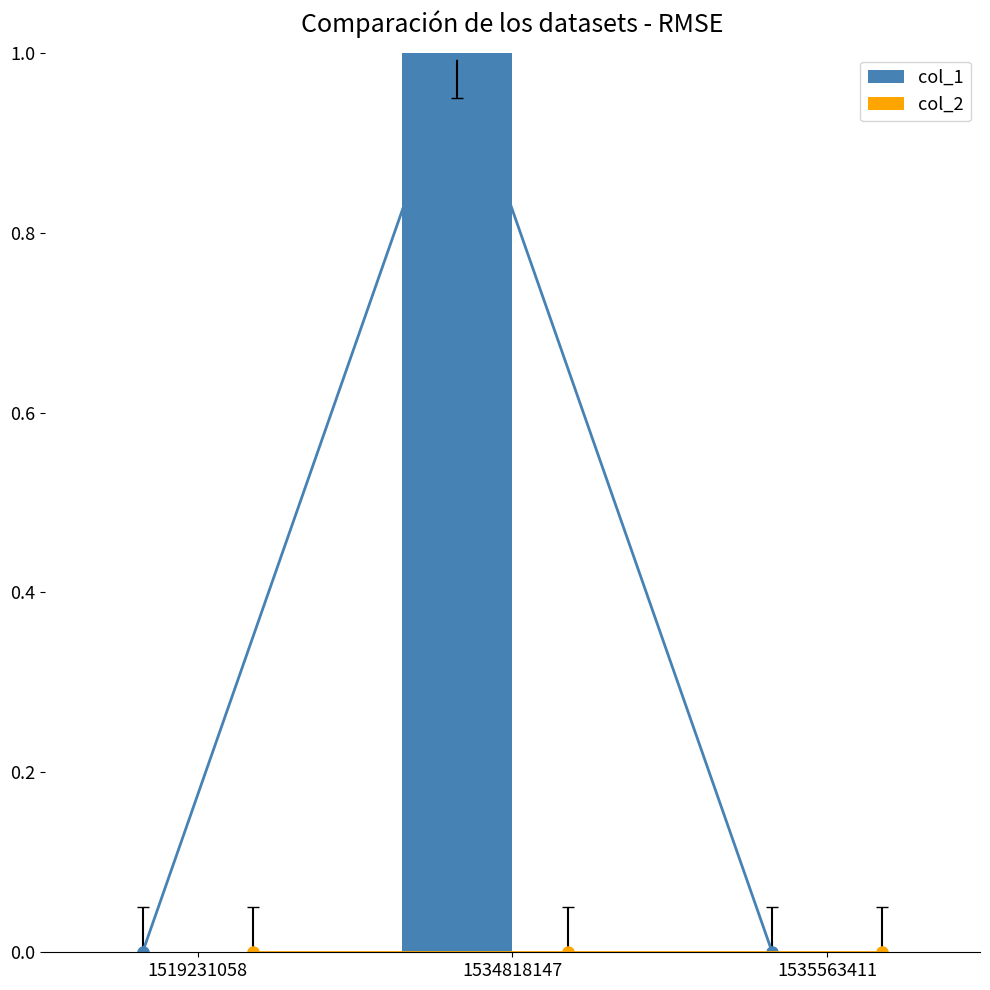

List the labels in order of col_1 value, largest first.

1534818147, 1519231058, 1535563411